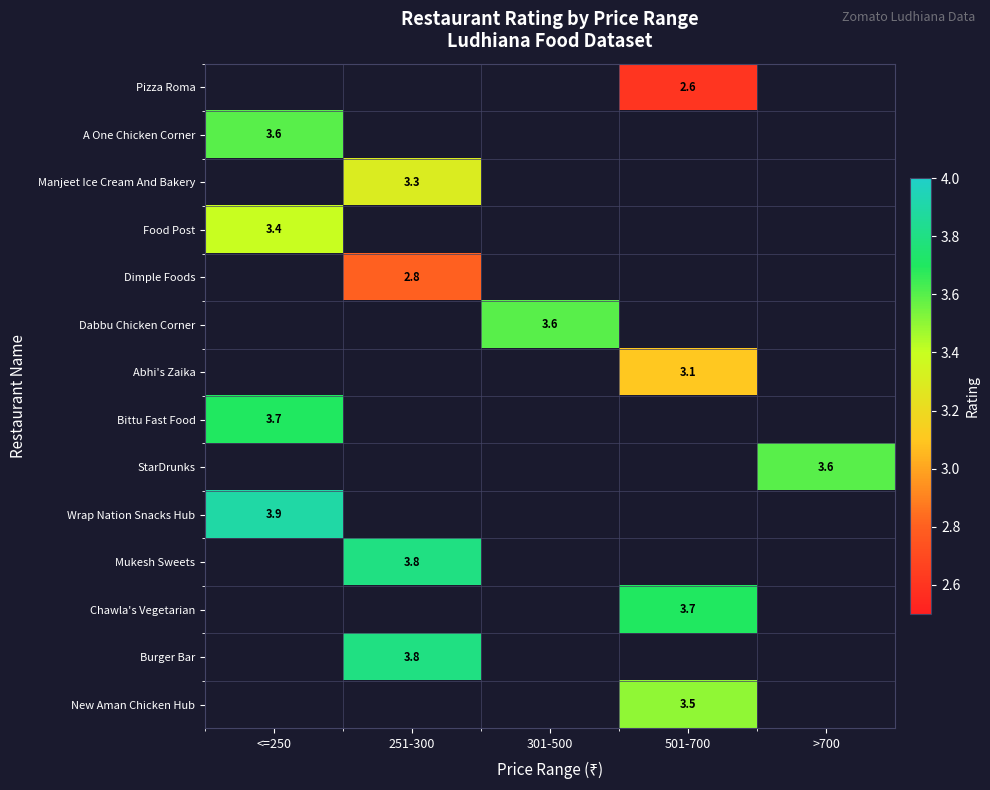

Count the number of categories in the chart.

5